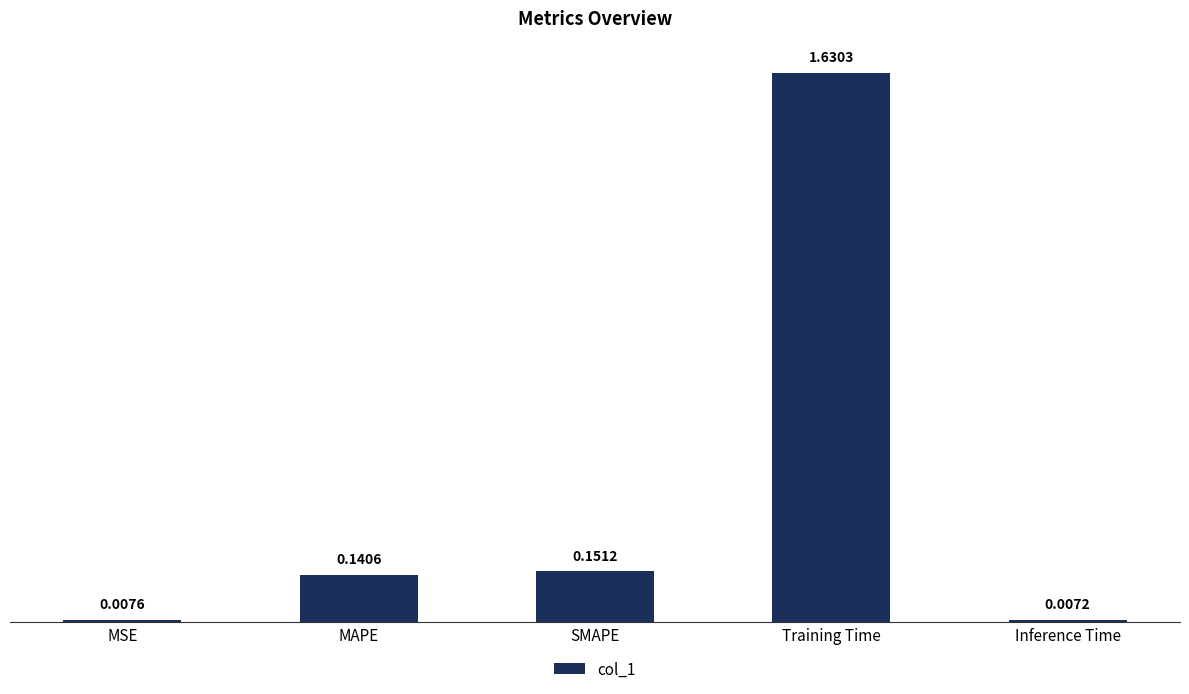

How many categories are shown in the chart?

5